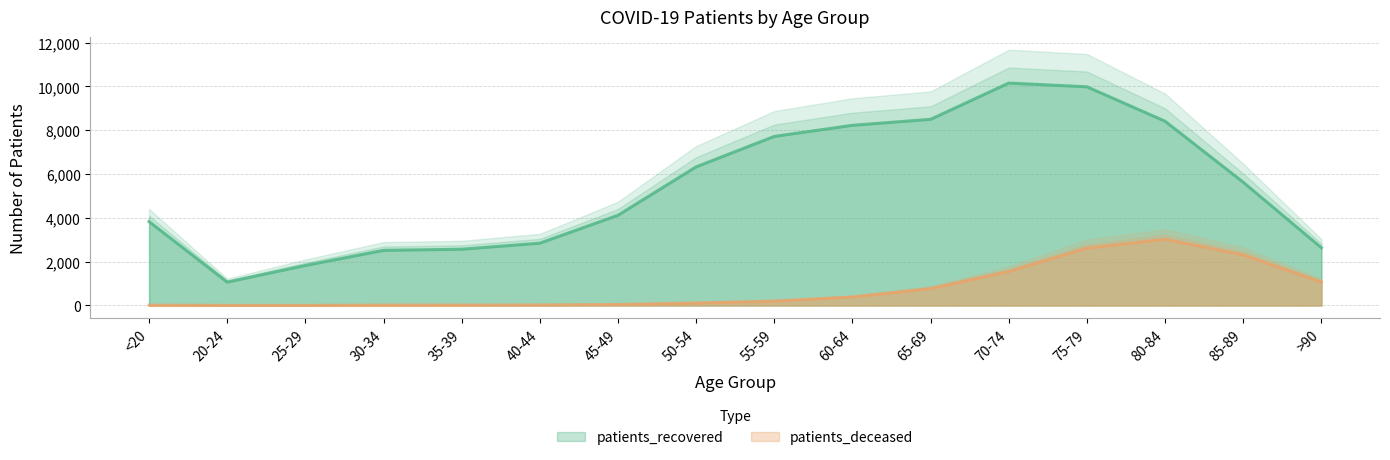

Which label corresponds to the largest value in the chart?

70-74